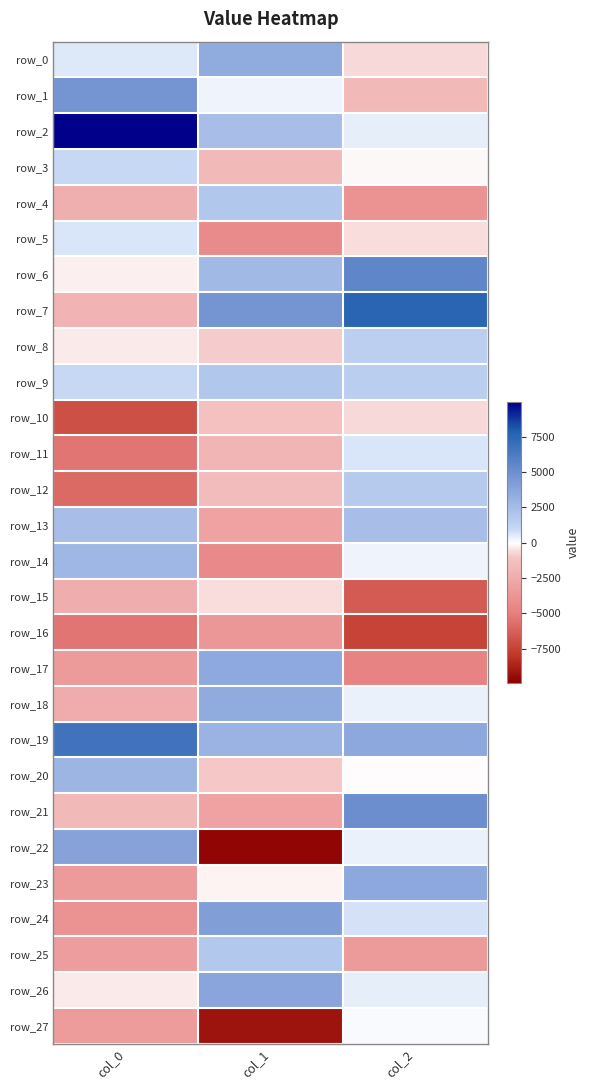

How many negative values does the row_20 series have?

2